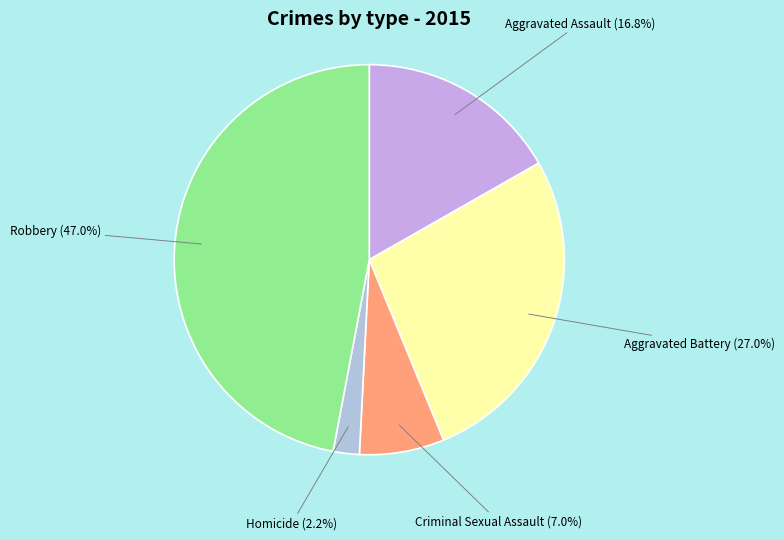

To the nearest percent, what is the difference between the Criminal Sexual Assault and Robbery slice percentages?

40%